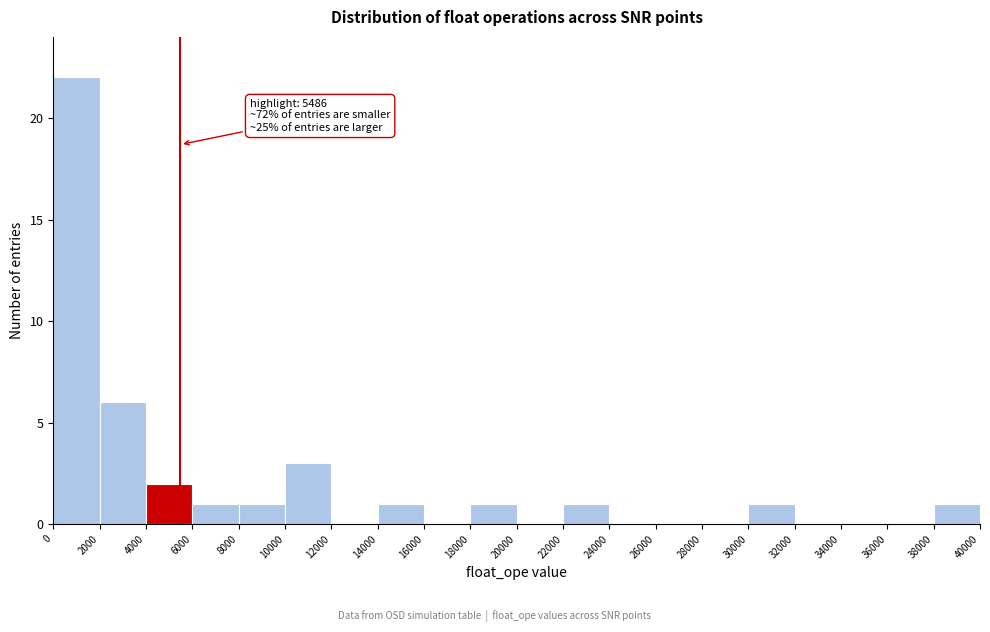

Which range on the x-axis has the tallest bar?

0 to 2000